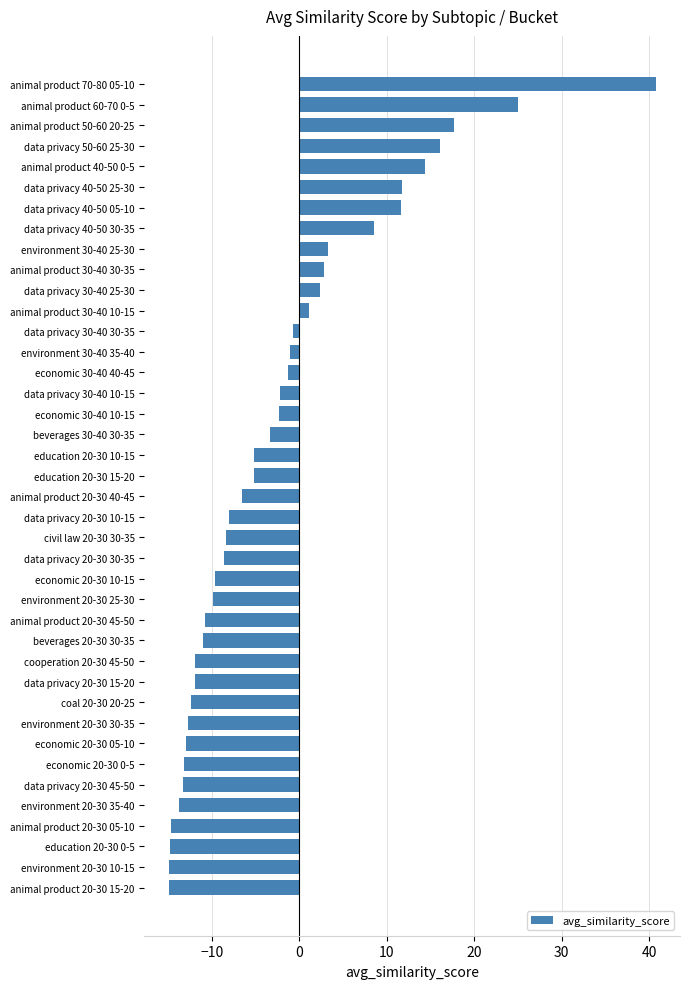

What is the sum of all values?

-100.7